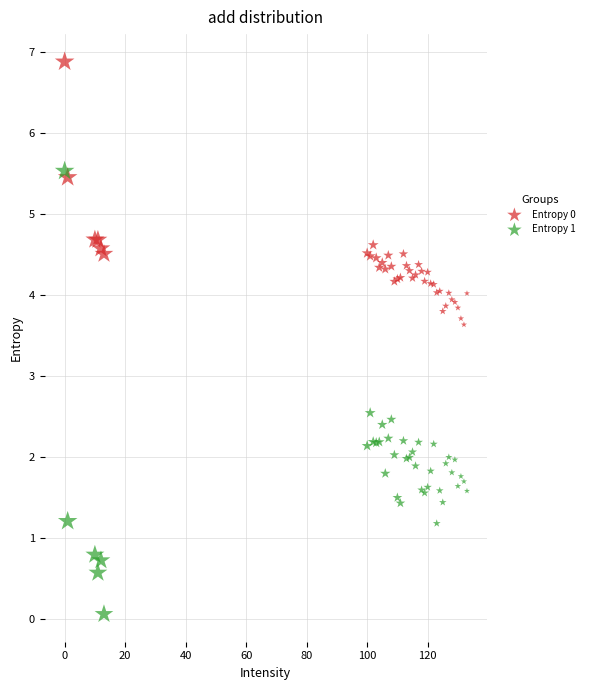

Across all series, what Y value is closest to 3?

2.5